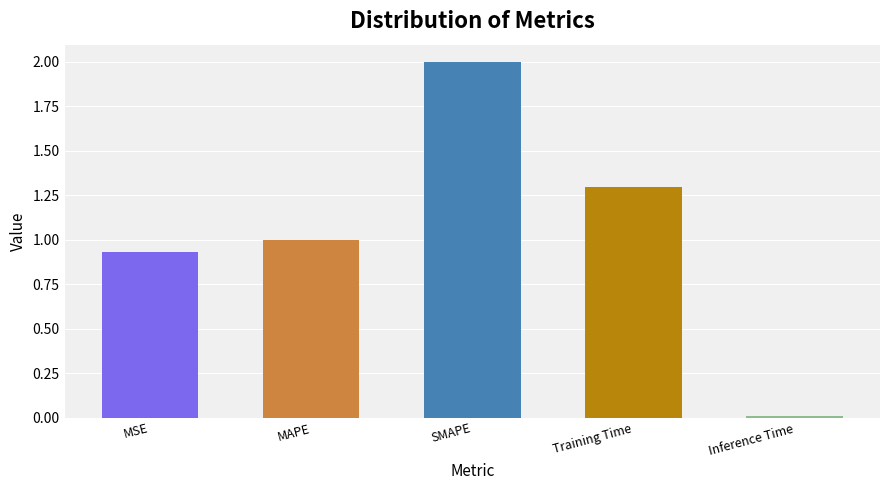

What is the label of the 3rd bar from the right?

SMAPE